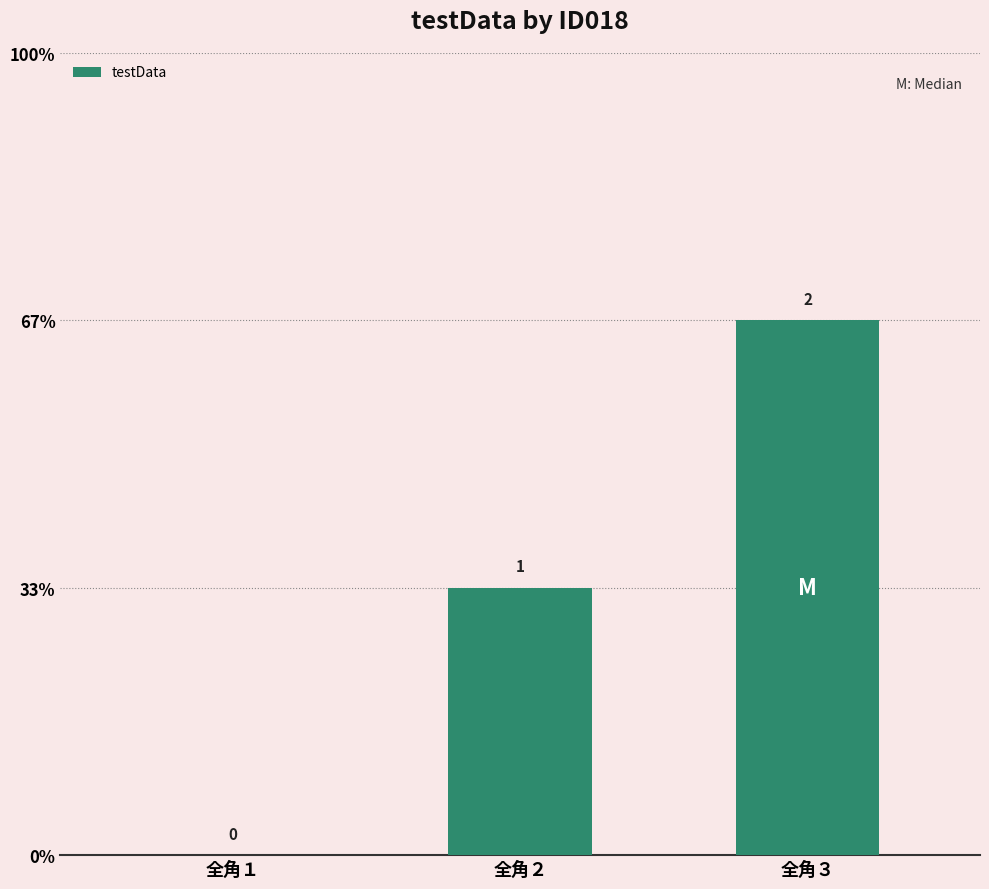

Reading right to left, transcribe all the data shown in this chart.

全角３=2	全角２=1	全角１=0